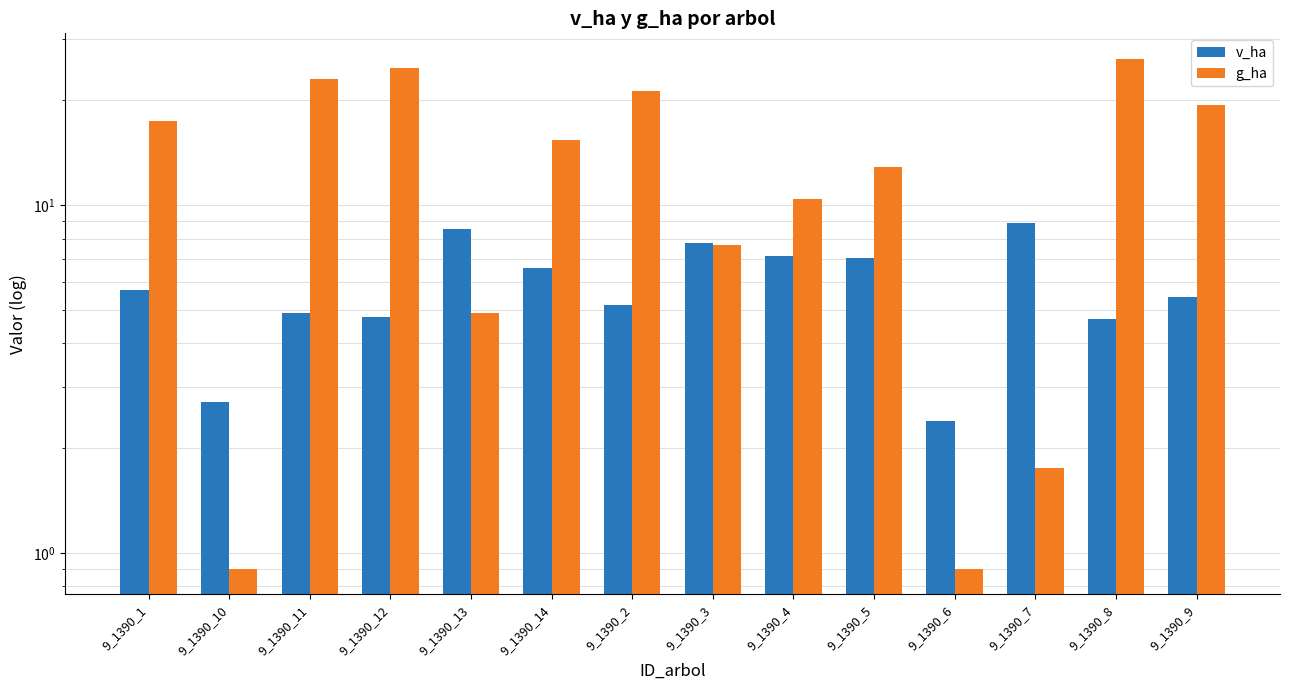

List the series in order of their peak value, highest first.

g_ha, v_ha